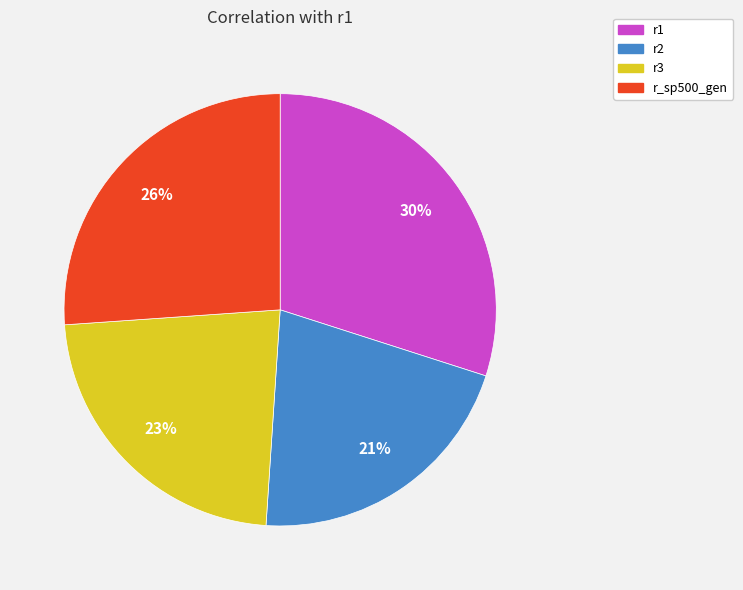

Combined, do r3 and r_sp500_gen account for over 50%?

No